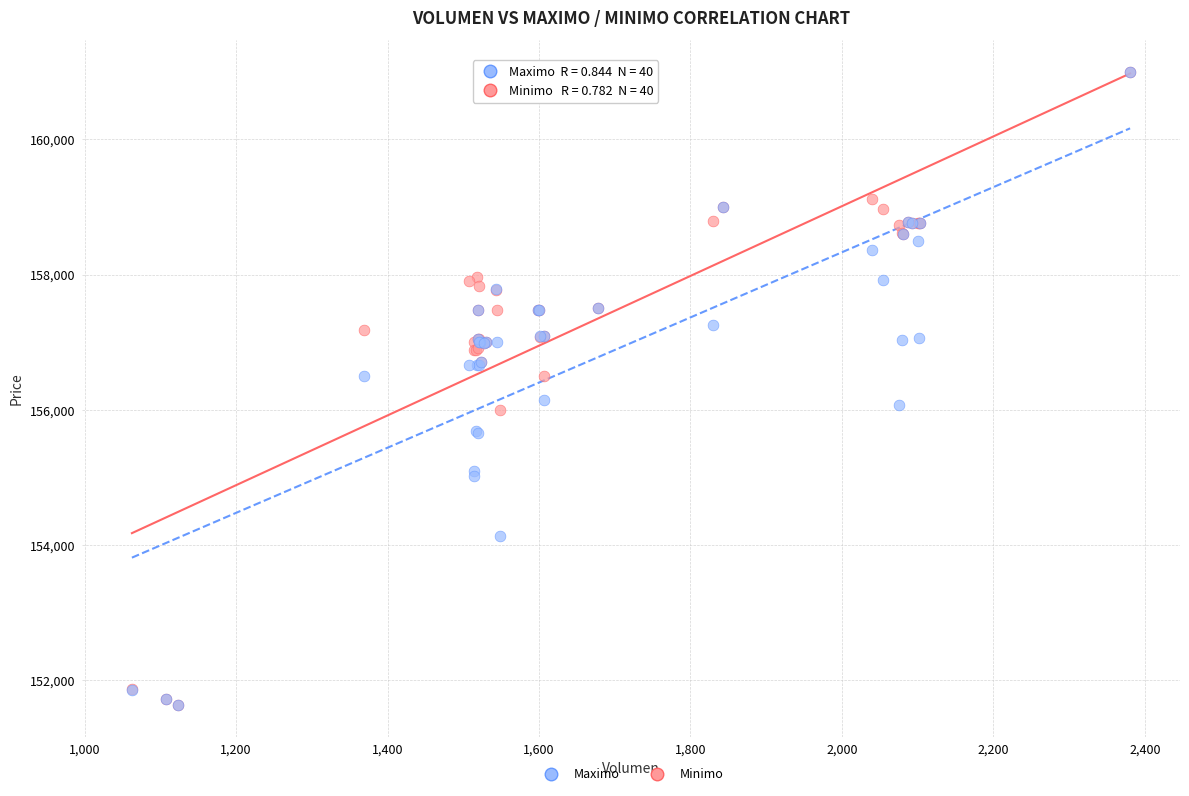

What are all the series names shown in the legend?

Maximo, Minimo